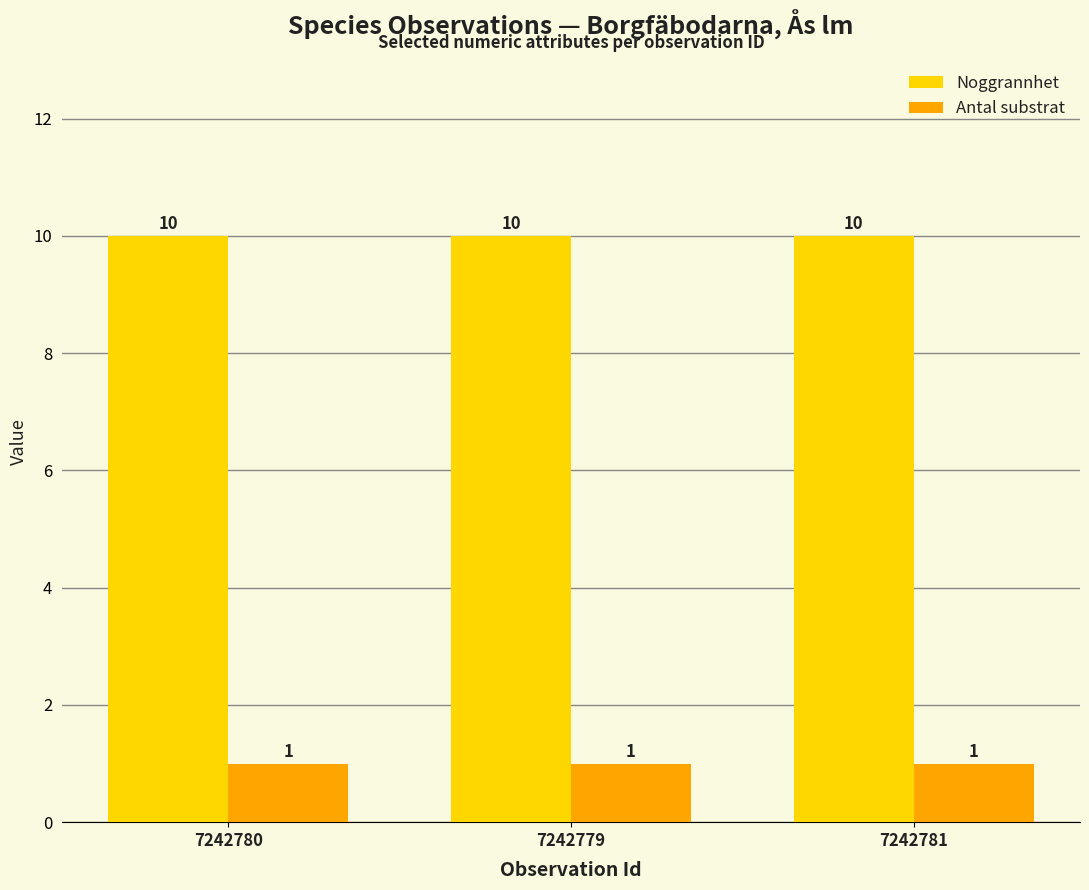

What is the total value across all series at 7242780?

11